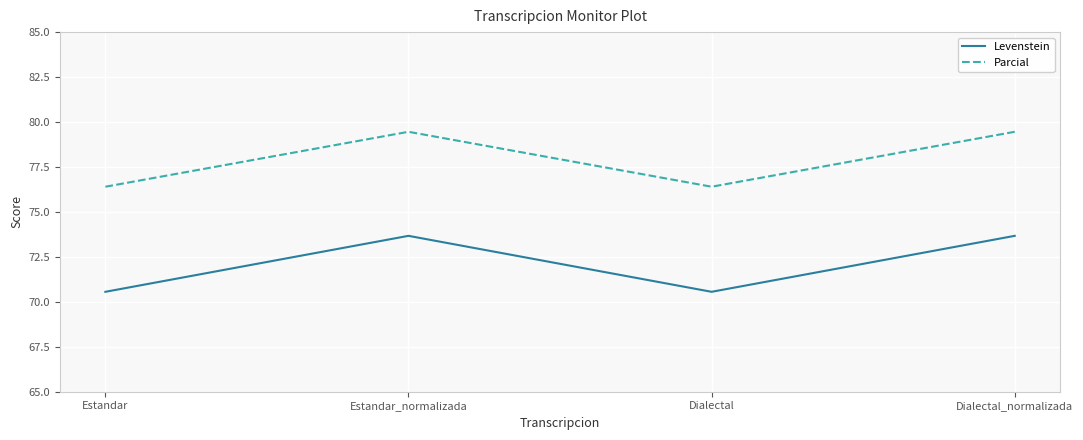

True or false: Parcial and Levenstein intersect in this chart.

False